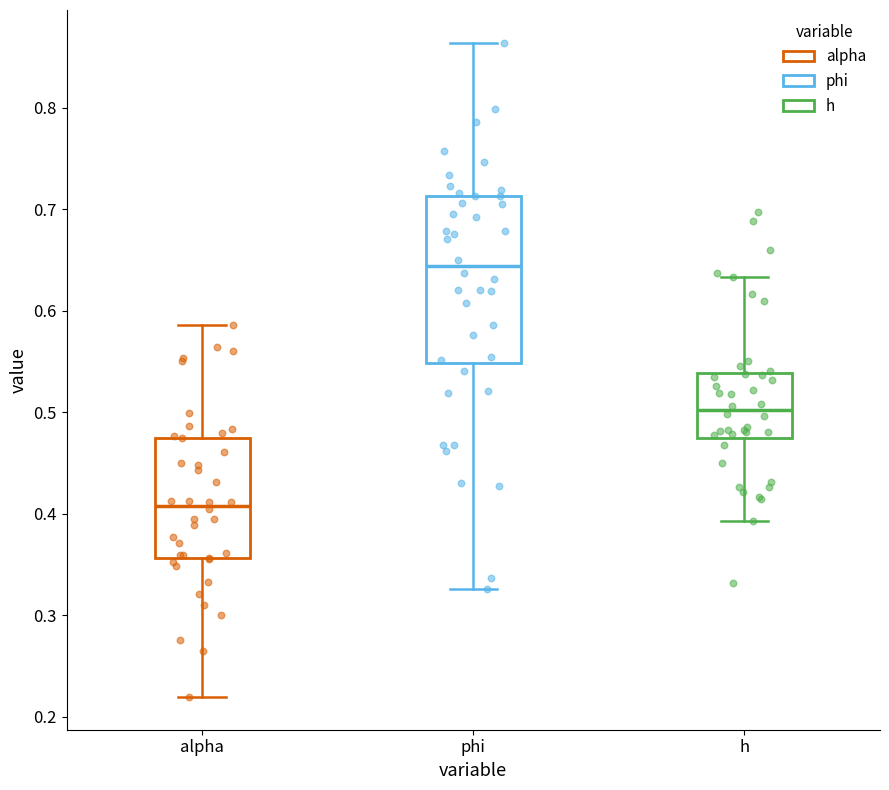

Reading left to right, transcribe this box plot: for each box, give where its median line is, the range the box spans, and where its two whiskers end, as read against the y-axis. The values are not printed on the chart, so give them approximately, as read against the axis.

alpha: median 0.41, box 0.36 to 0.47, whiskers 0.22 to 0.59
phi: median 0.64, box 0.55 to 0.71, whiskers 0.33 to 0.86
h: median 0.50, box 0.47 to 0.54, whiskers 0.39 to 0.63